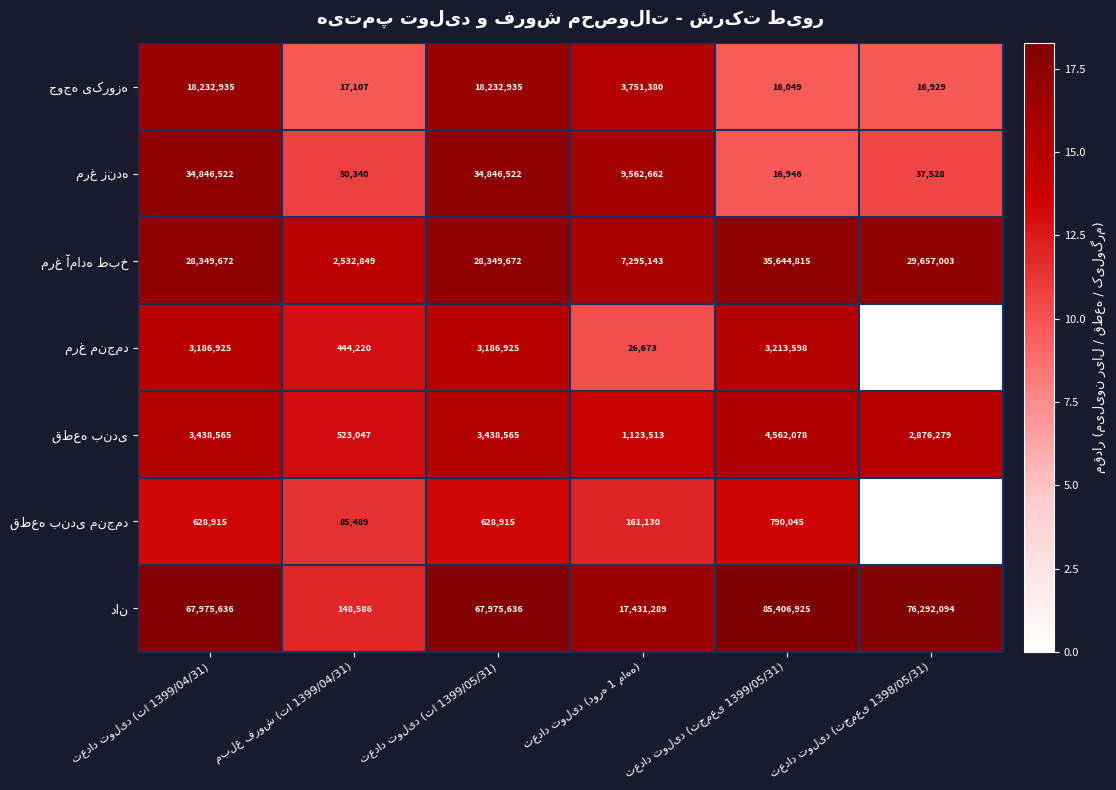

How many series are shown in this chart?

7